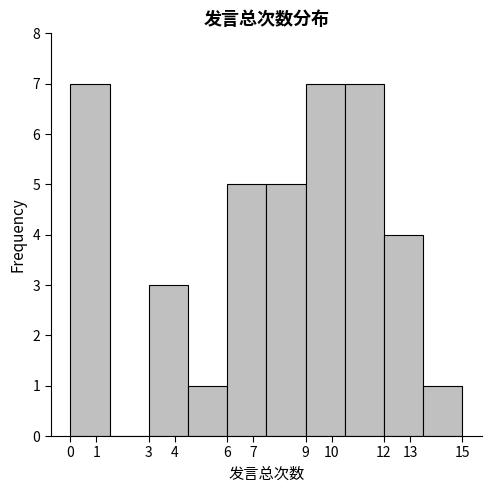

How tall is the bar that spans 10.5 to 12.0 on the x-axis? The values are not printed on the chart, so give them approximately, as read against the axis.

7